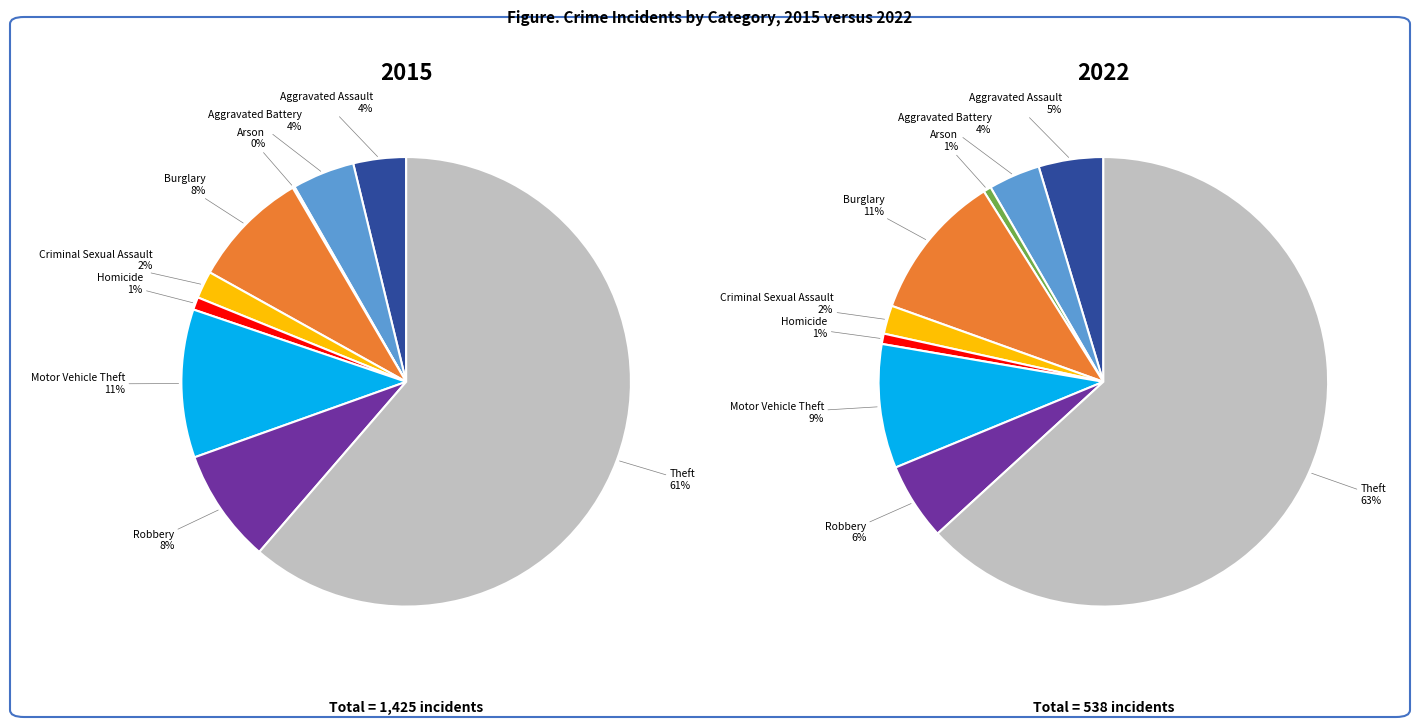

To the nearest percent, what portion does Motor Vehicle Theft represent?

11%